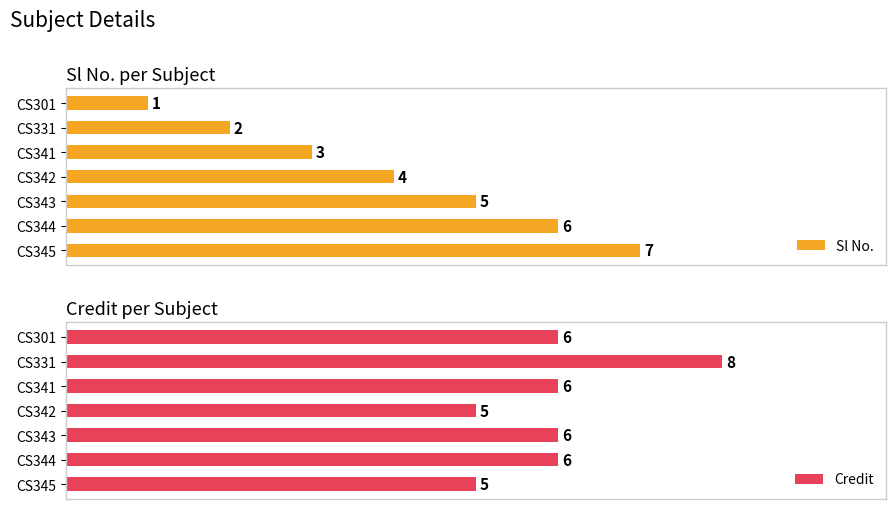

What is the sum of all Credit values?

42